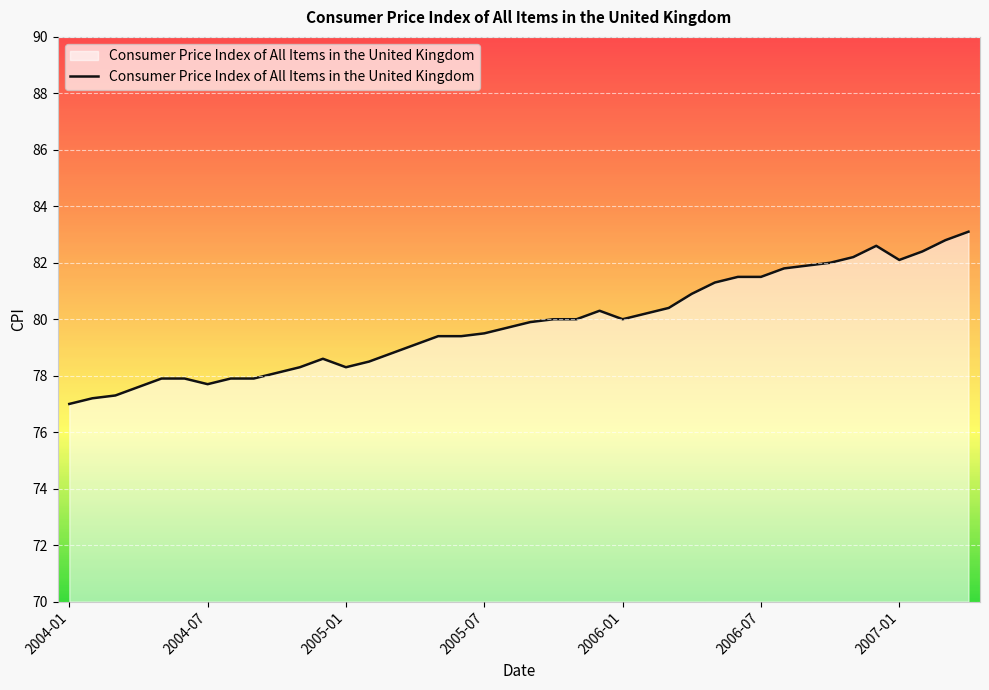

How many lines are shown in the chart?

1